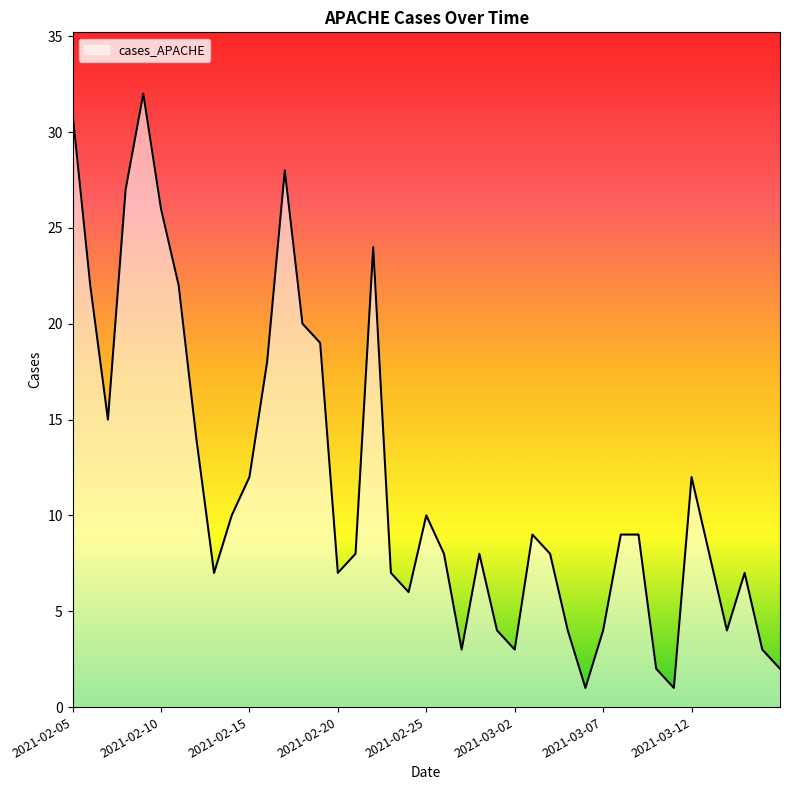

What is the minimum value shown in the chart?

1